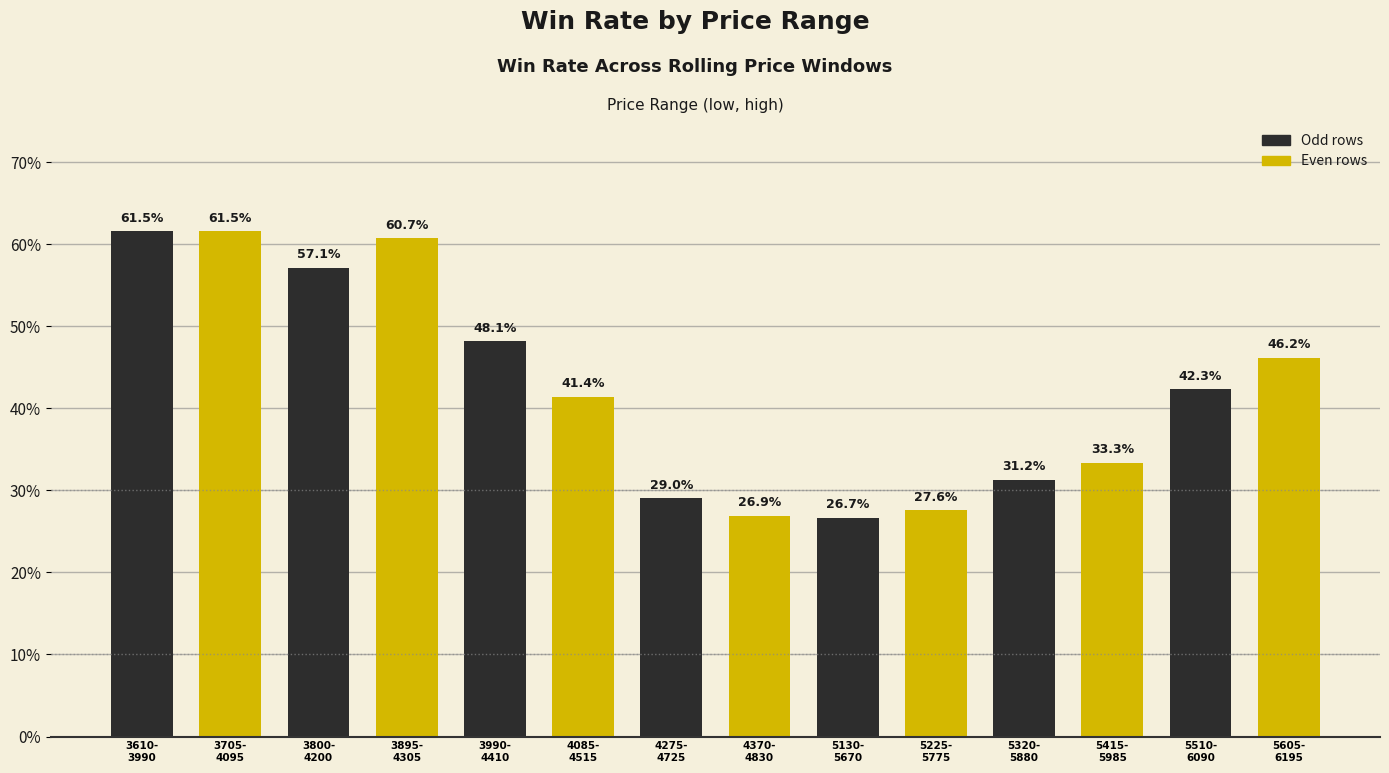

Does the chart contain any negative values?

No